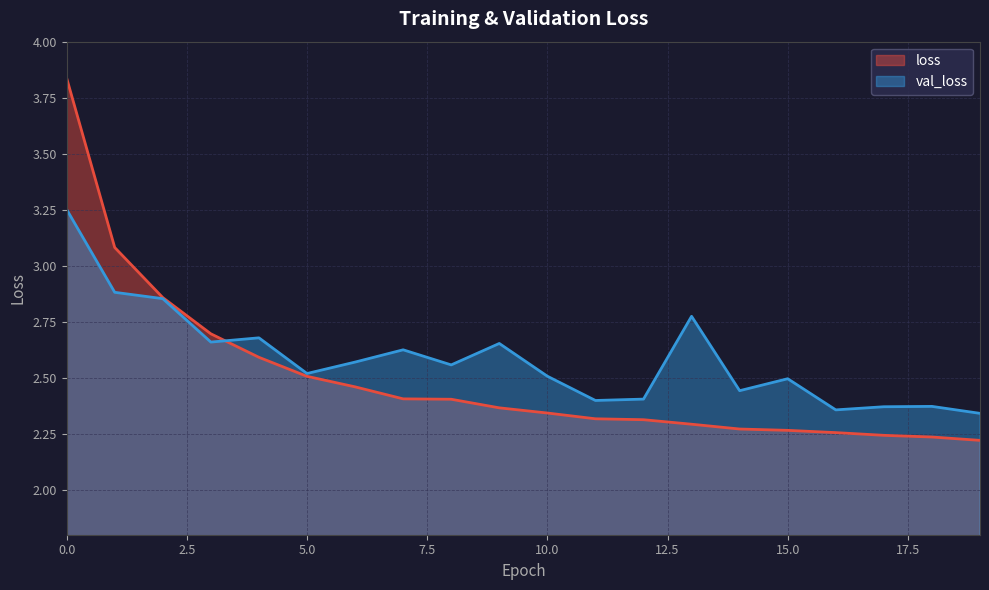

Which category has the lowest value in the loss series?

19